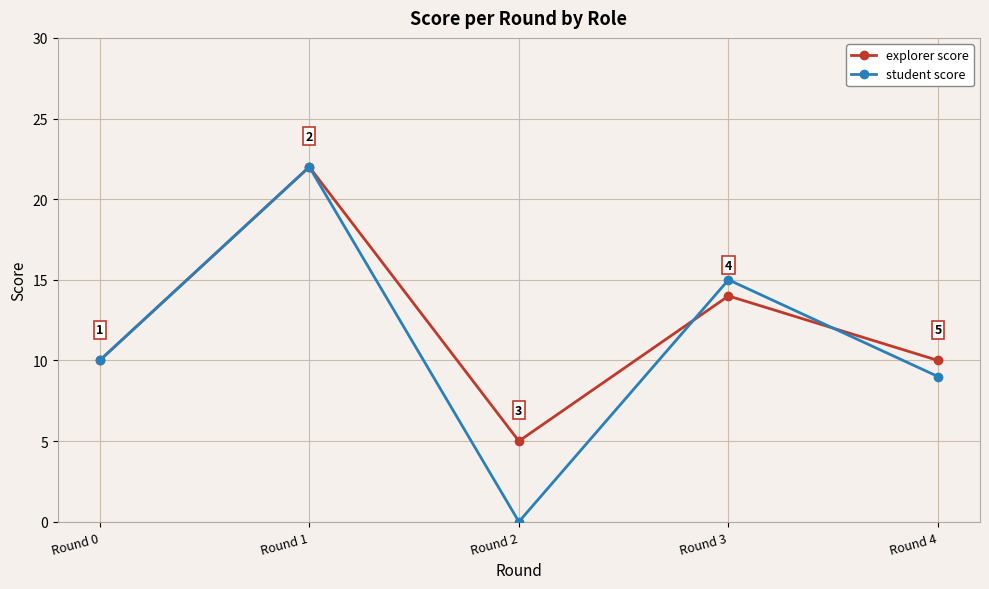

True or false: student score and explorer score cross at least once.

True